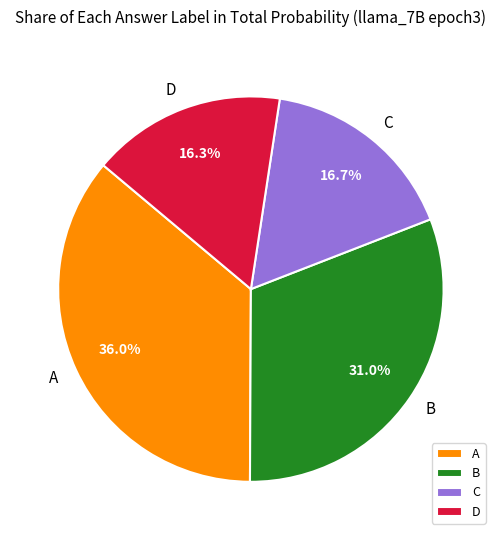

To the nearest percent, what portion does C represent?

17%